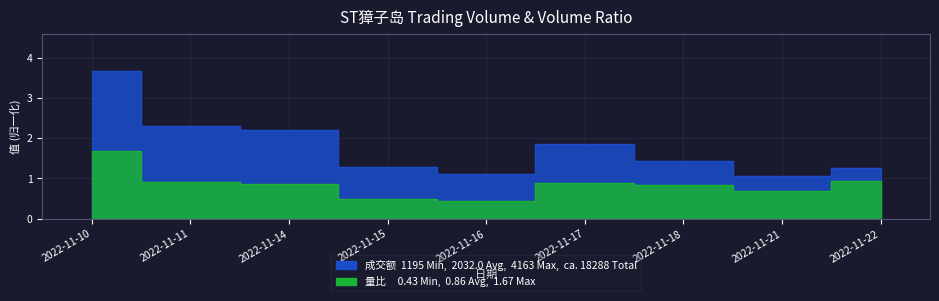

The 成交额(万元) series shows 3.7 at 2022-11-10. True or false?

True